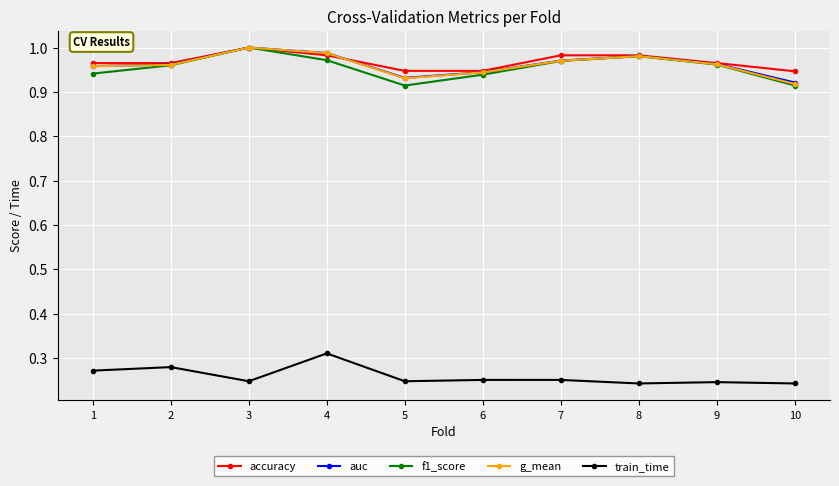

True or false: accuracy has a value of 1.3 at 1.

False